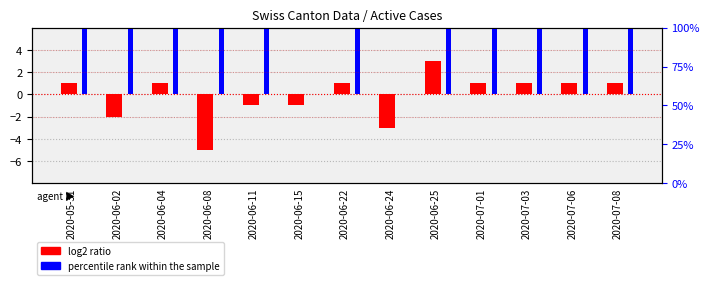

Which category has the highest value across all series?

2020-06-02